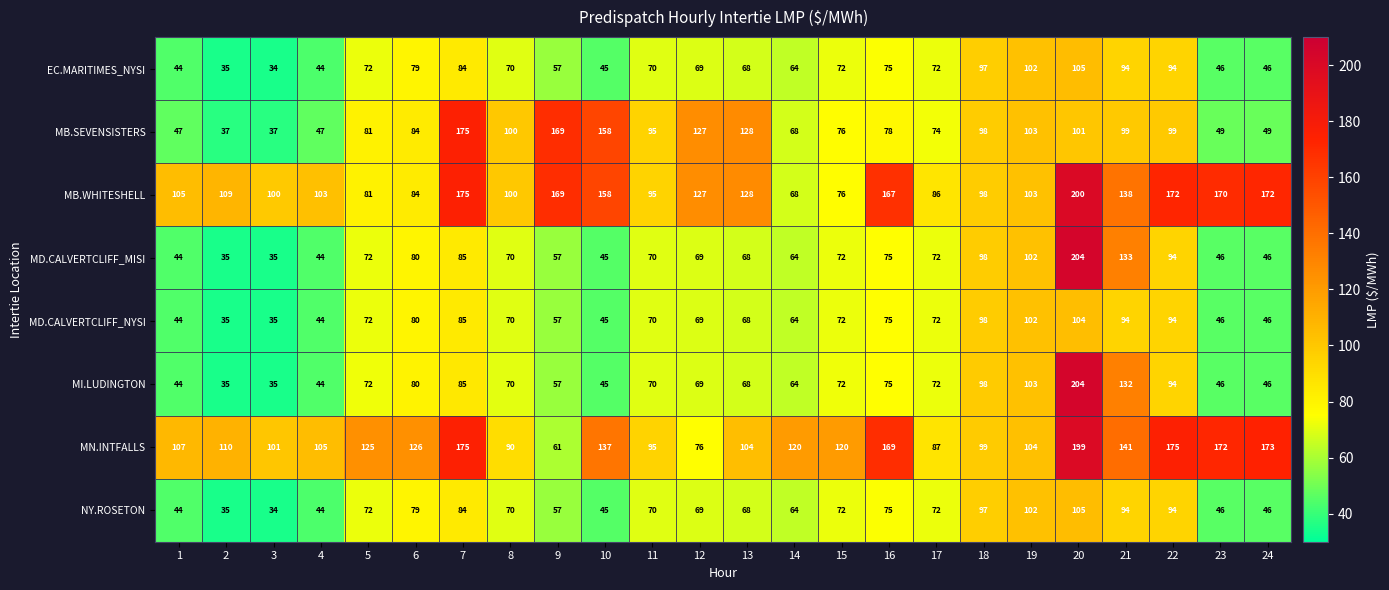

At which category is the sum across all series the highest?

20